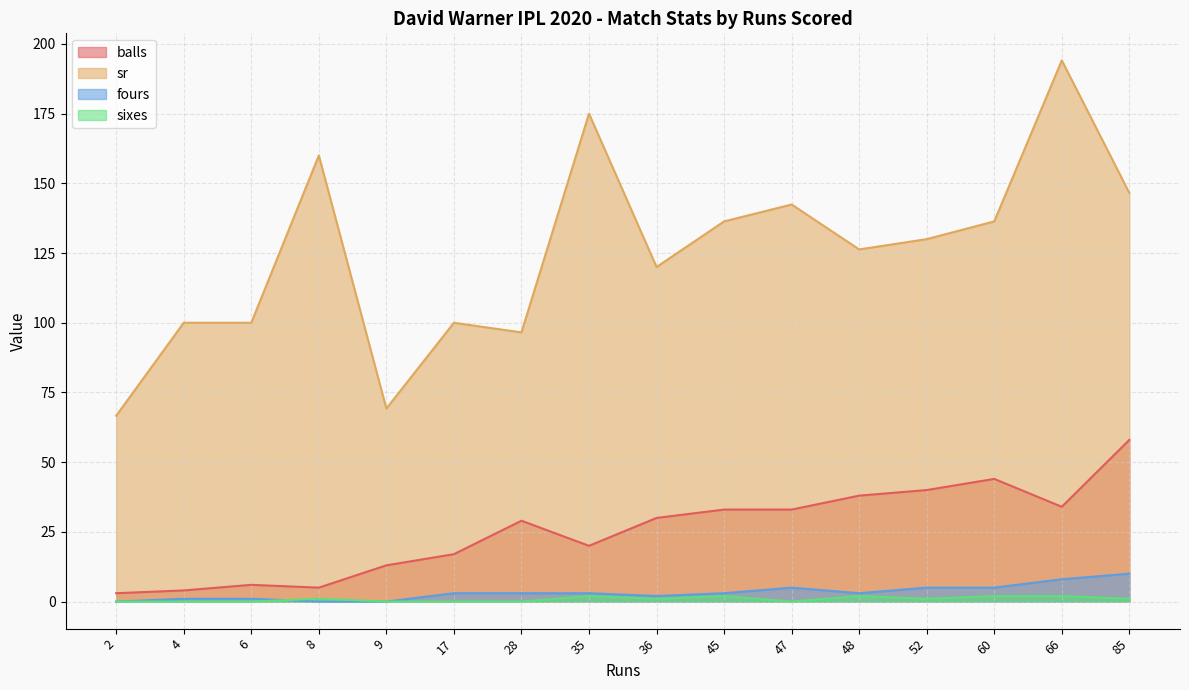

Rank the series by their maximum value, from highest to lowest.

sr, balls, fours, sixes